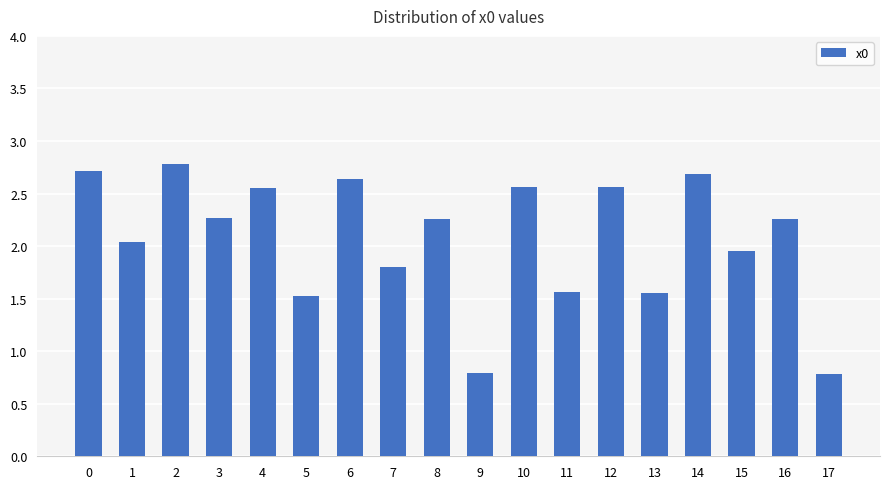

How many data points does each series have?

18